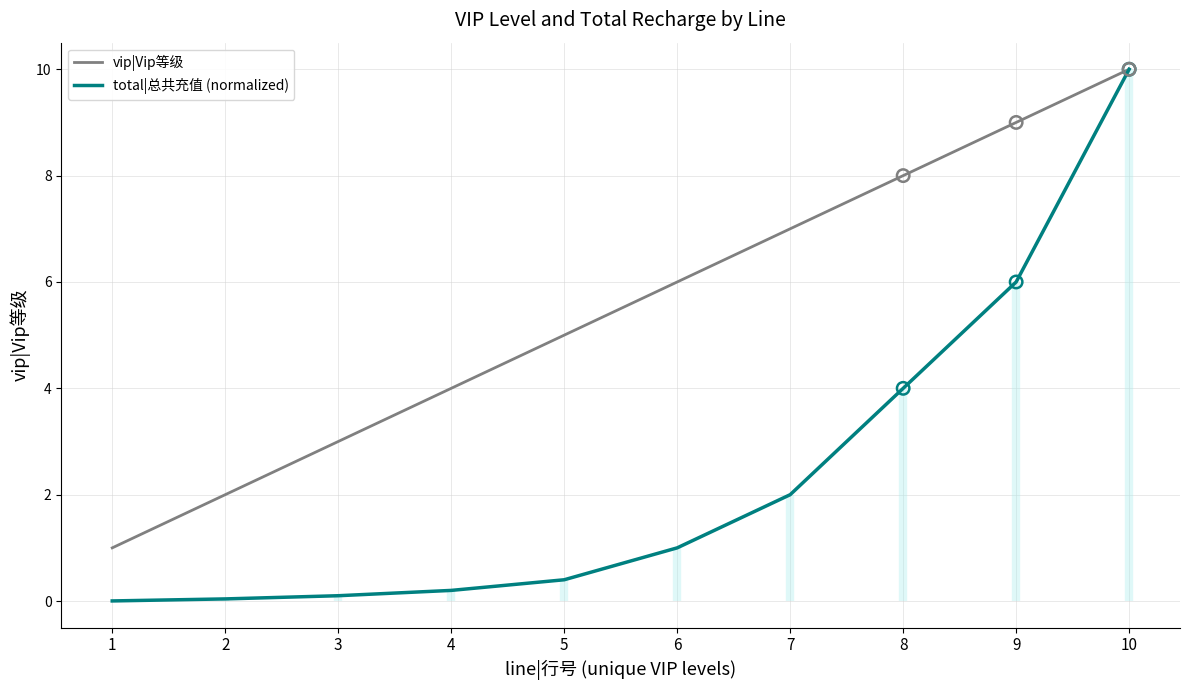

Is the value of total|总共充值 (normalized) at 9 greater than the value of vip|Vip等级 at 10?

No